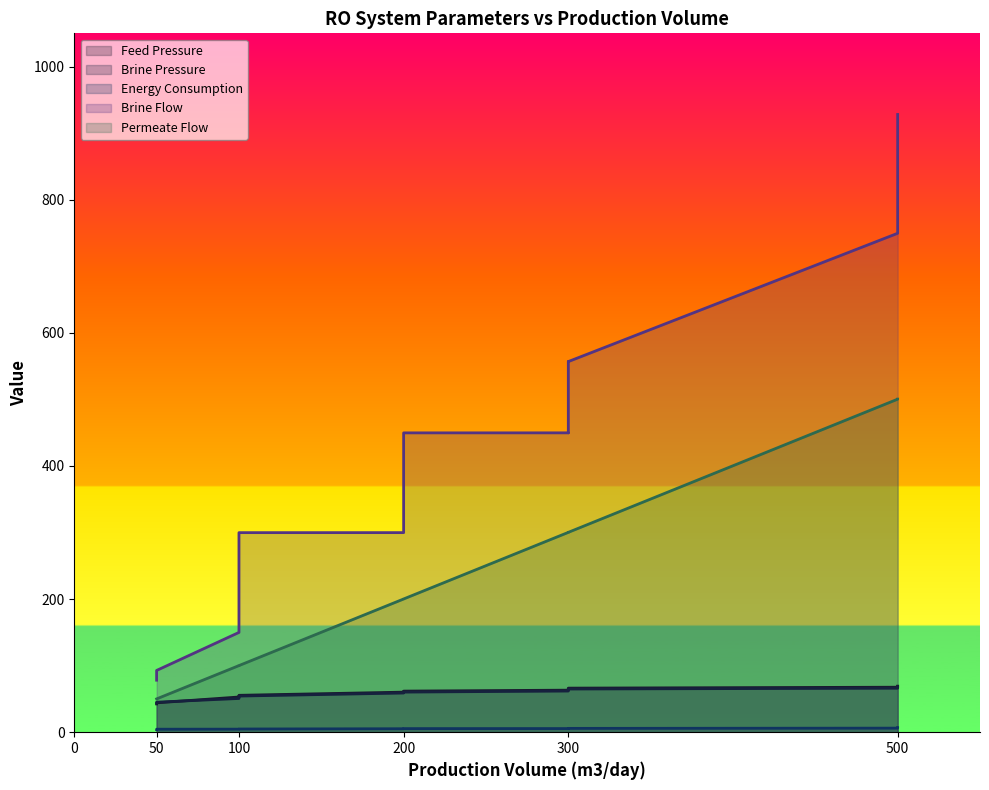

What is the smallest value displayed?

3.9